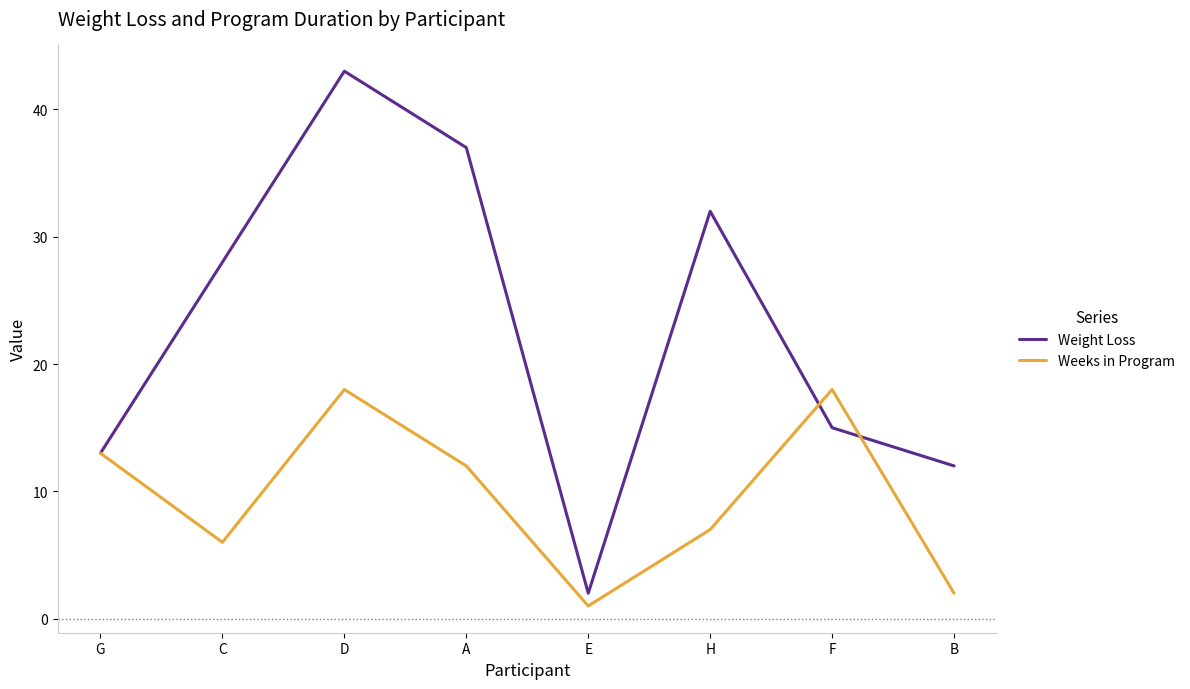

At which category does Weight Loss reach its first local peak?

D